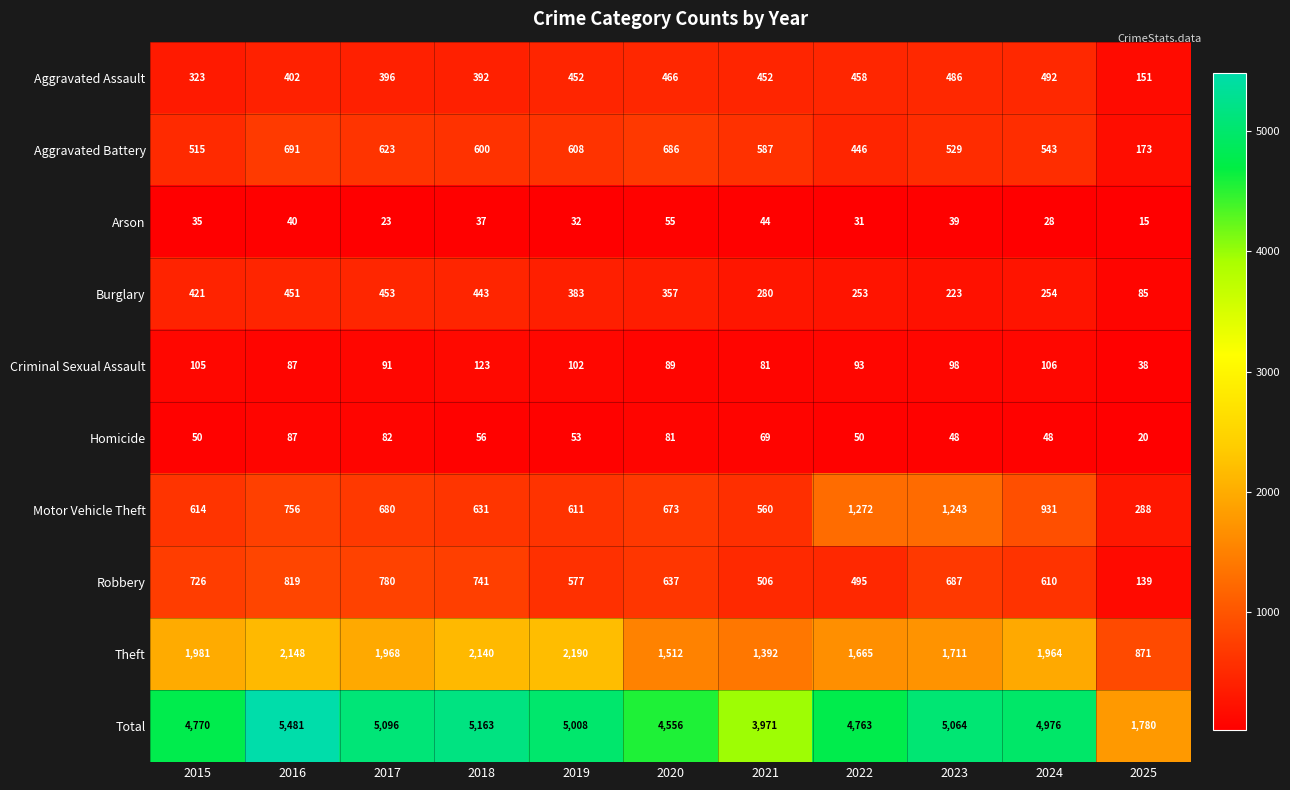

What is the difference between the maximum and second lowest values in the Arson series?

32